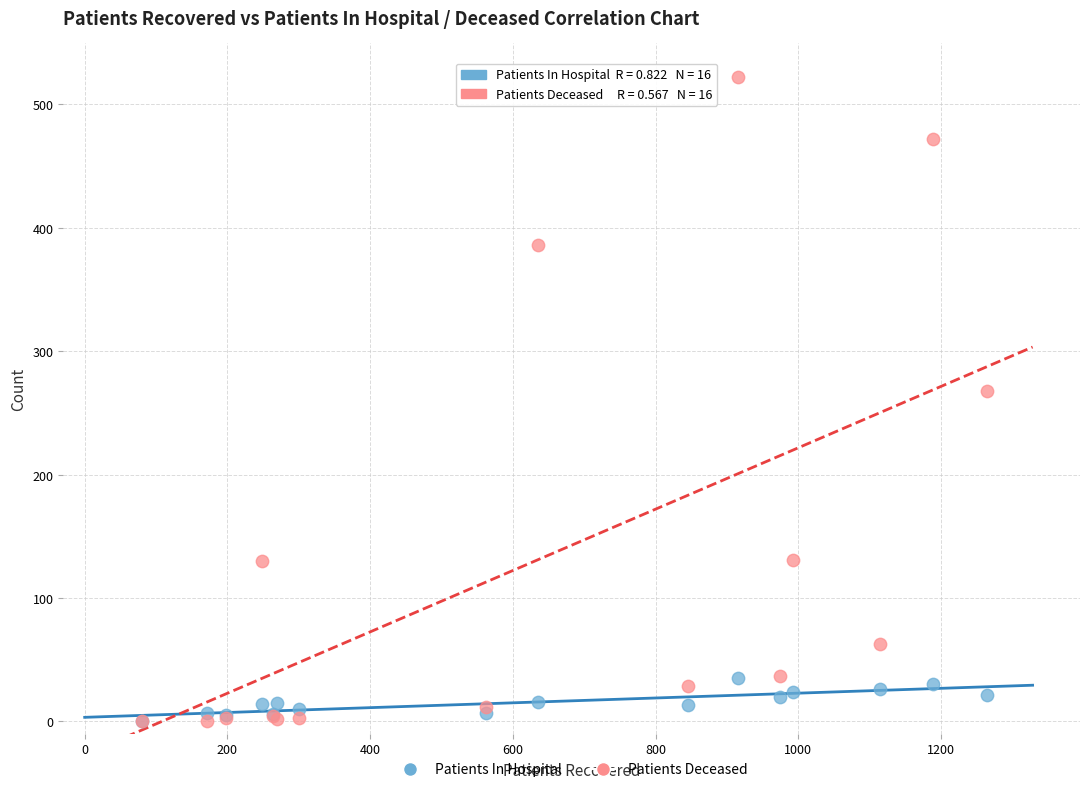

Across all series, what Y value is closest to 261?

268